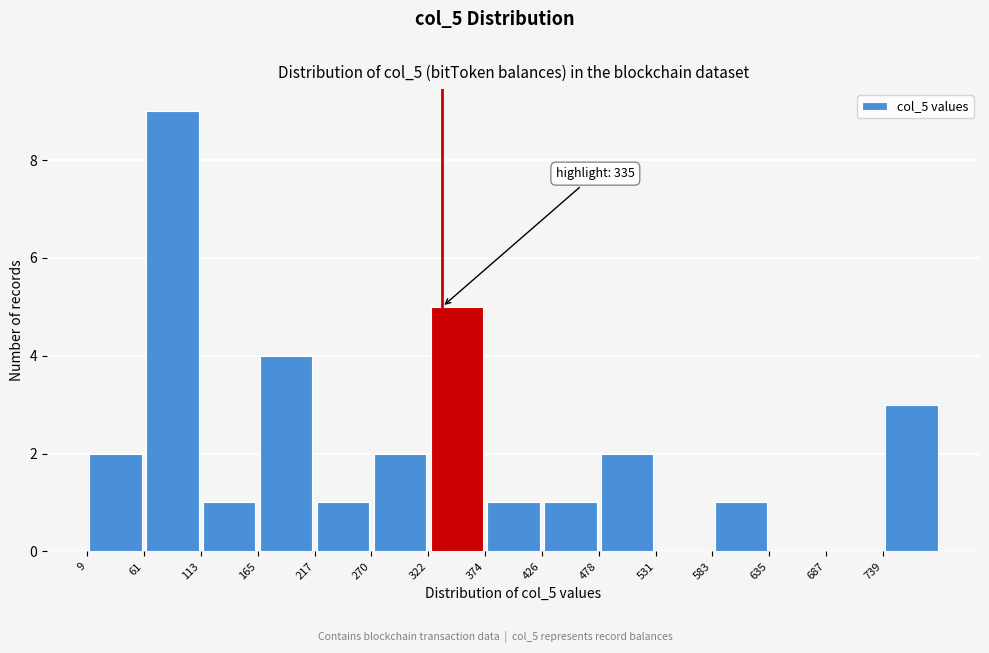

Which range on the x-axis has the tallest bar?

60 to 110